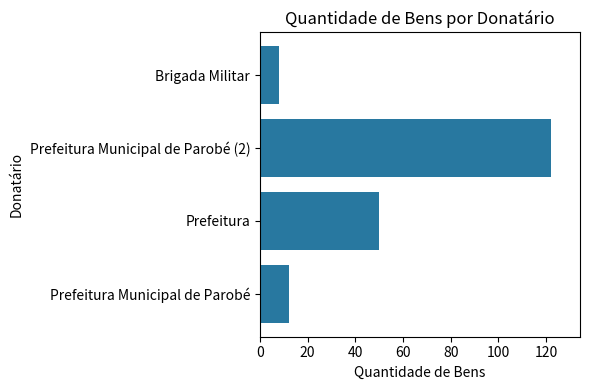

Rank the categories by value from lowest to highest.

Brigada Militar, Prefeitura Municipal de Parobé, Prefeitura, Prefeitura Municipal de Parobé (2)